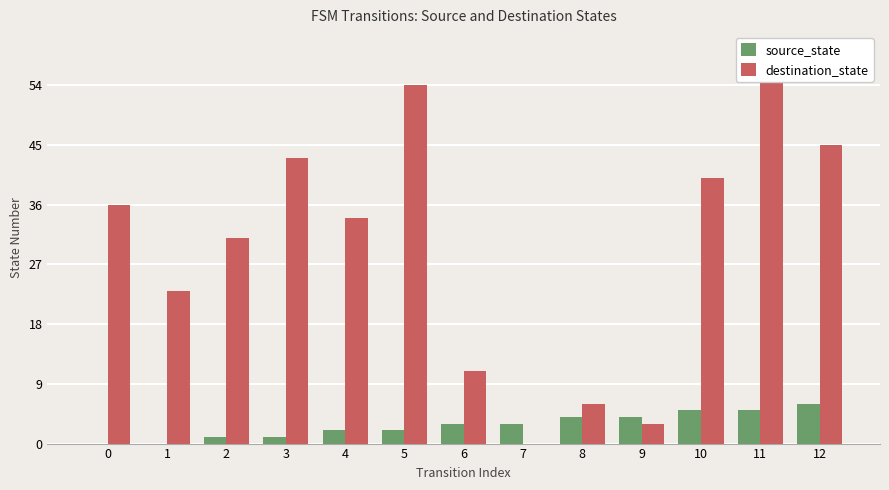

What are all the series names shown in the legend?

source_state, destination_state